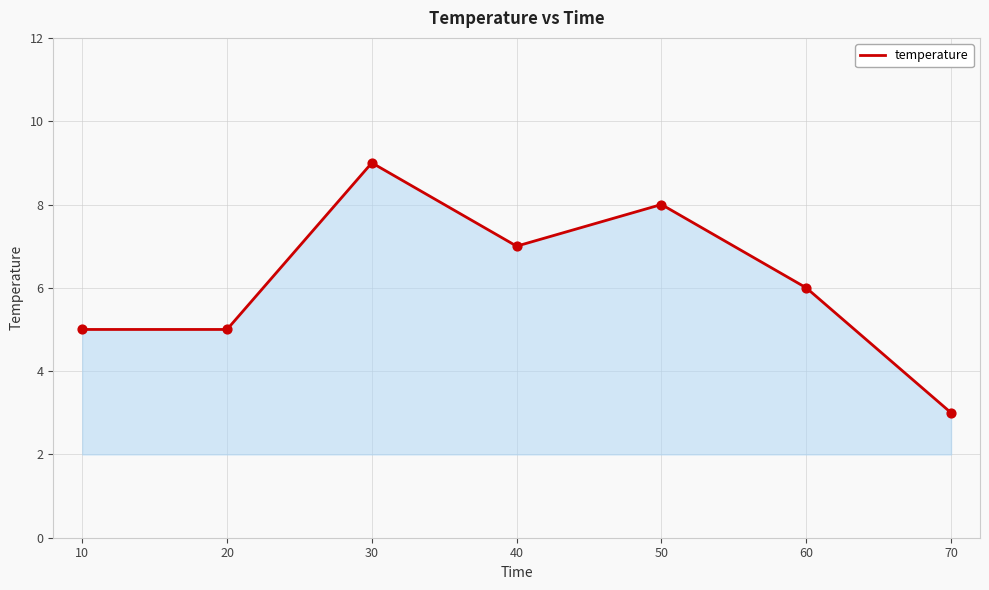

What is the change in value from 20 to 70?

-2